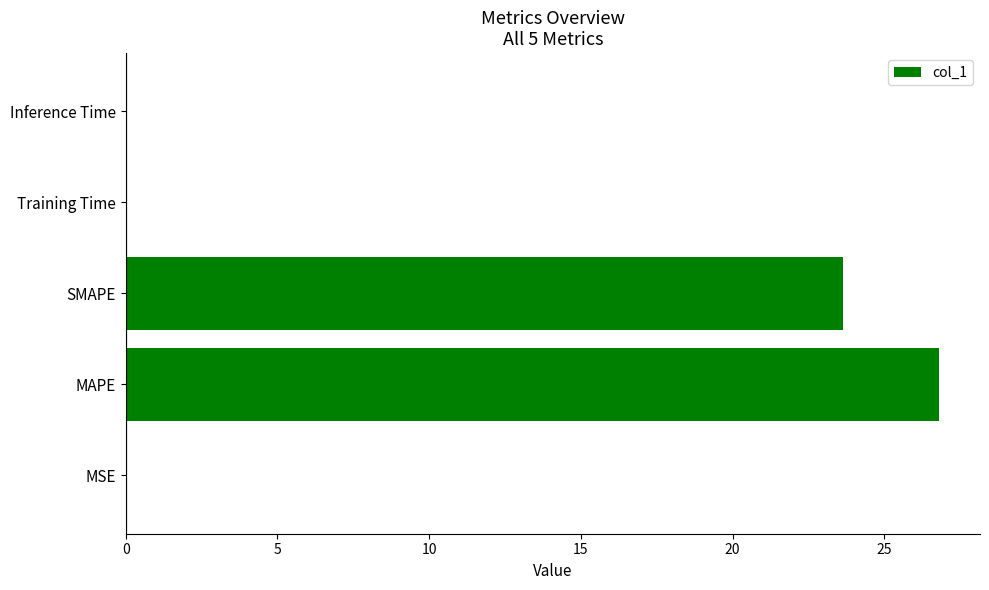

Between Inference Time and SMAPE, which is larger?

SMAPE